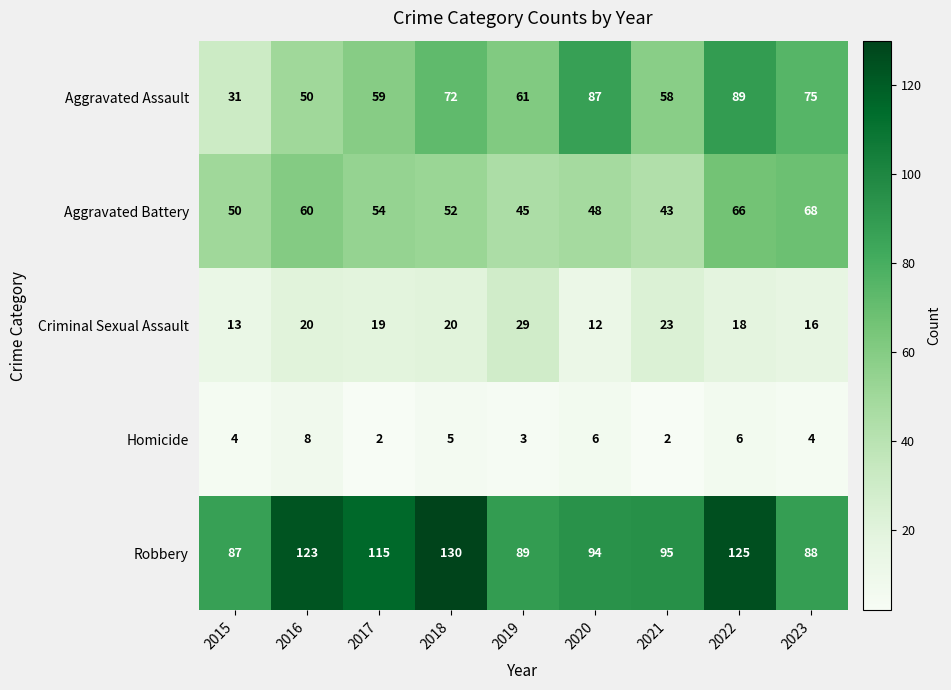

What is the average value of the Homicide series?

4